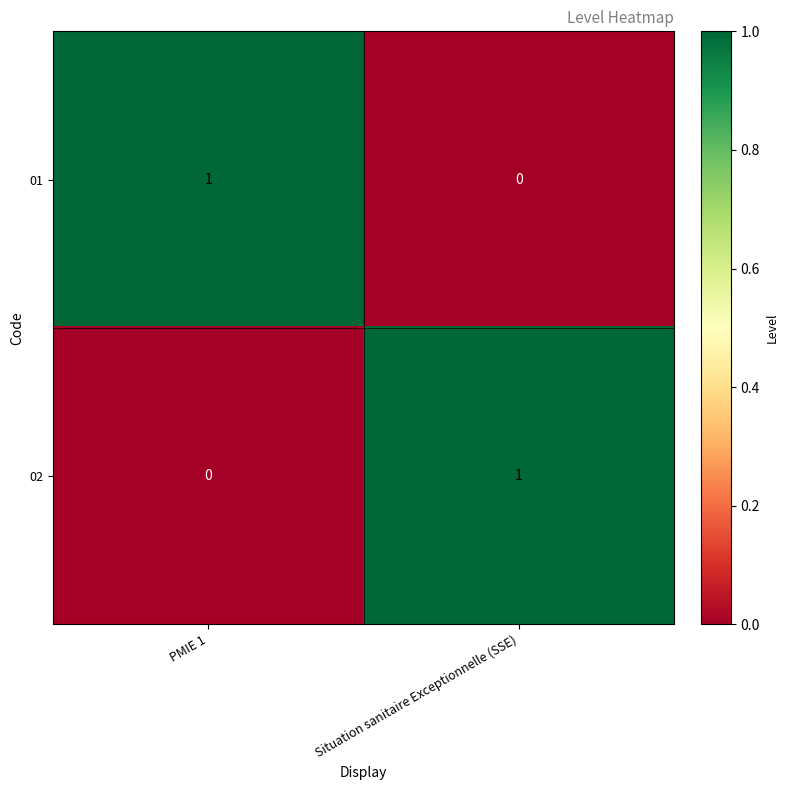

The 01 series shows 0 at PMIE 1. True or false?

False